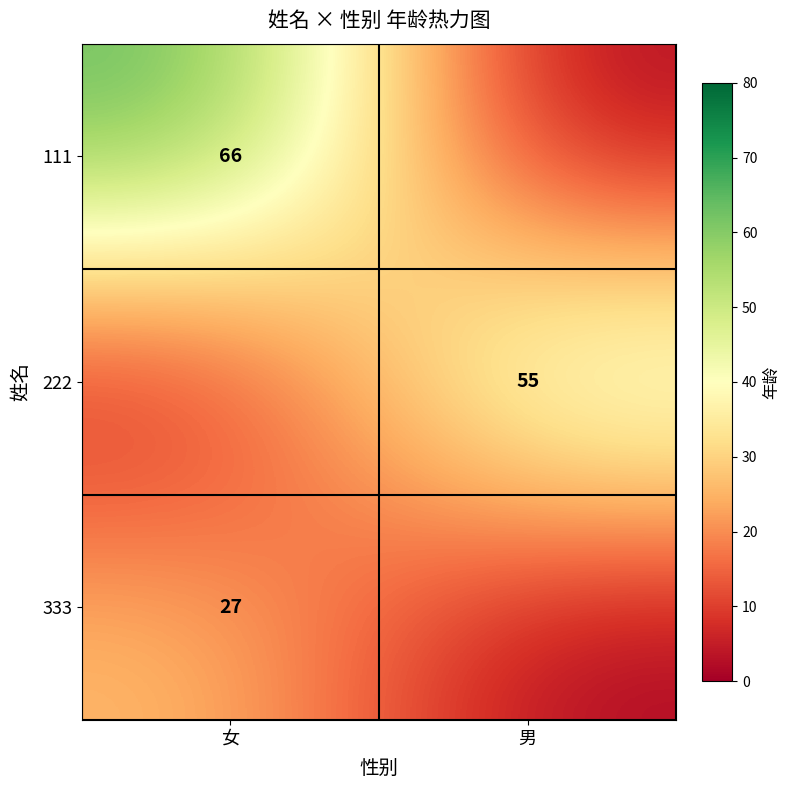

The value of 111 at 女 is 118. True or false?

False